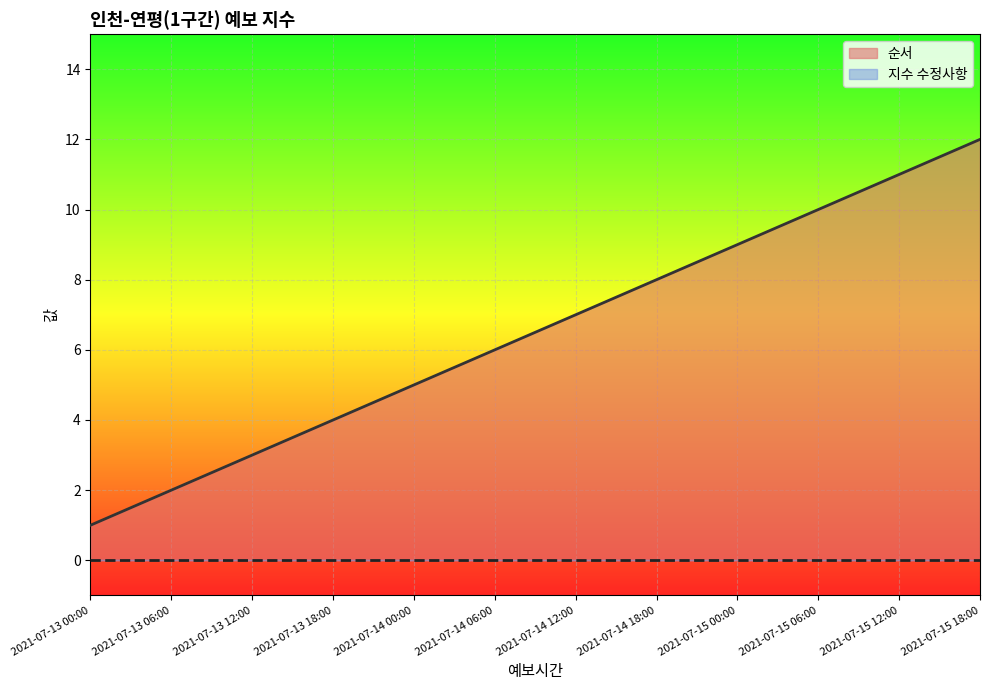

What is the ratio of the value at 2021-07-15 00:00 to the value at 2021-07-13 06:00?

4.5